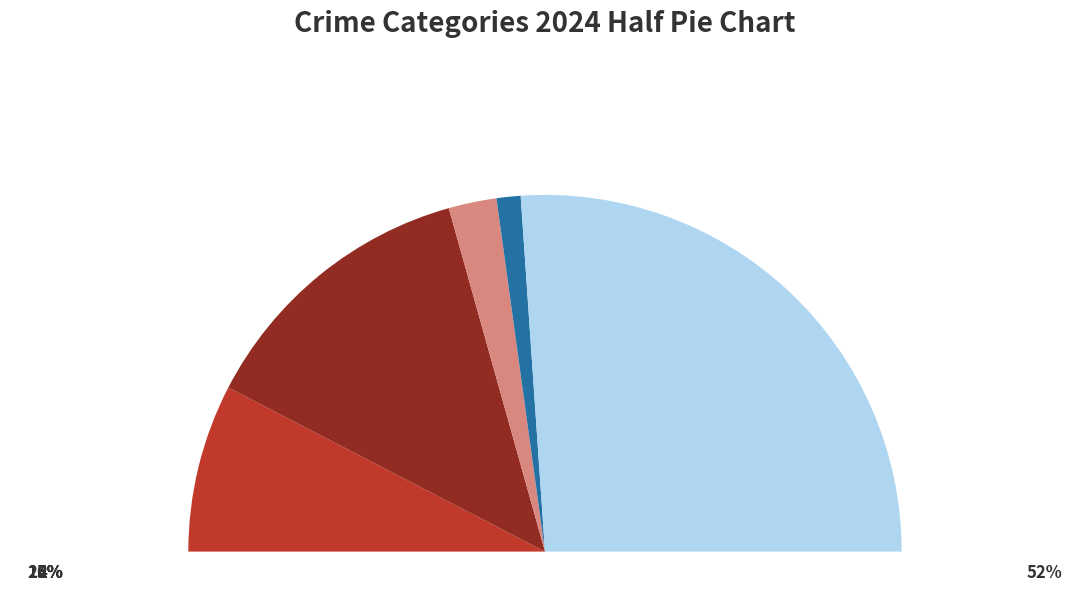

What is the change in value from Aggravated Battery to Homicide?

-11